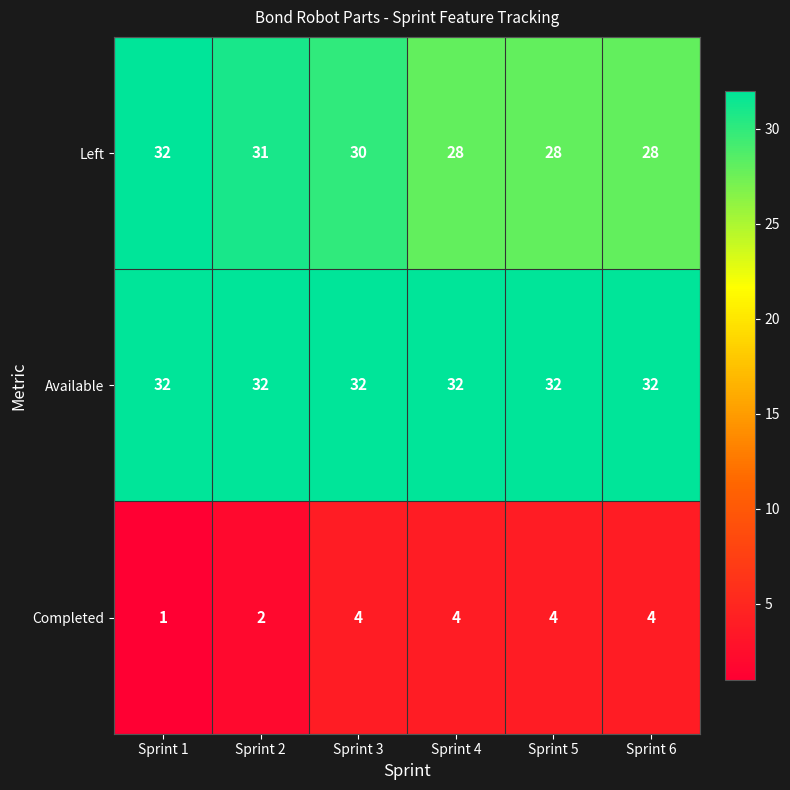

Count the Left values in the range 28 to 31.

5